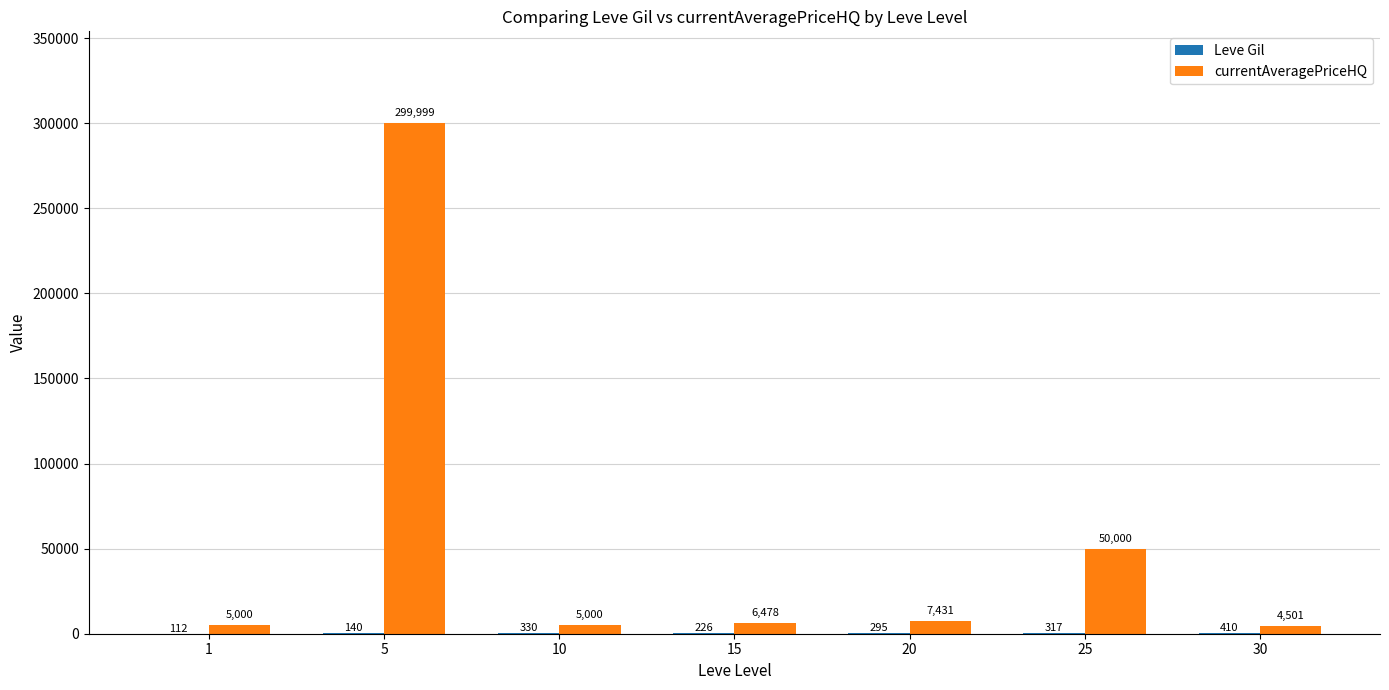

Which series has the largest total across all categories?

currentAveragePriceHQ